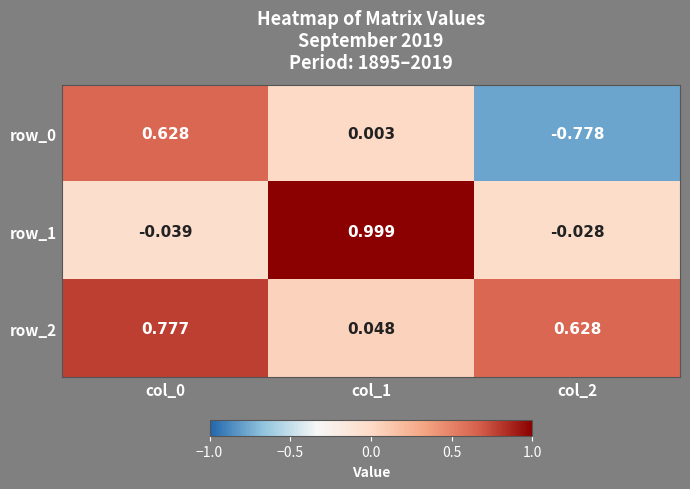

What is the sum of the row_1 values at col_0 and col_1?

1.0